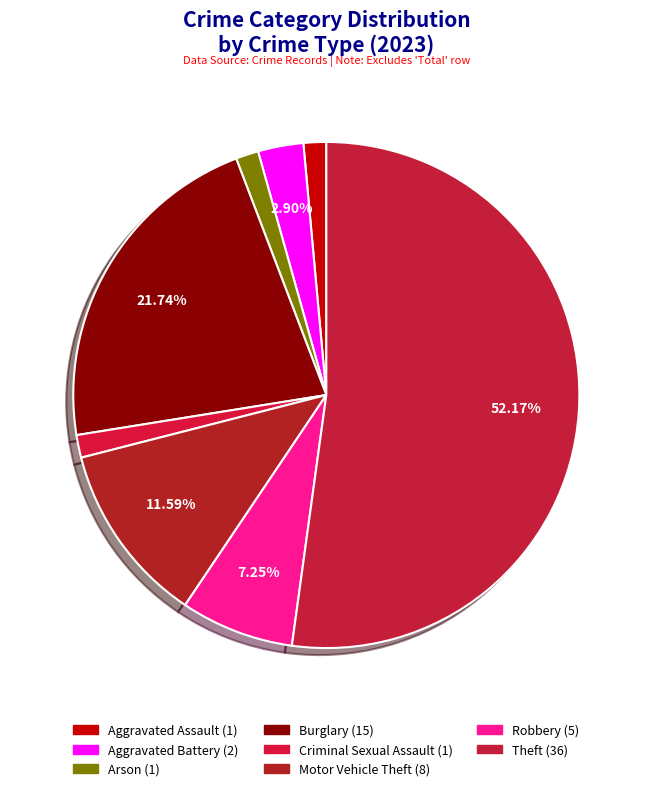

How many slices are in this pie chart?

8